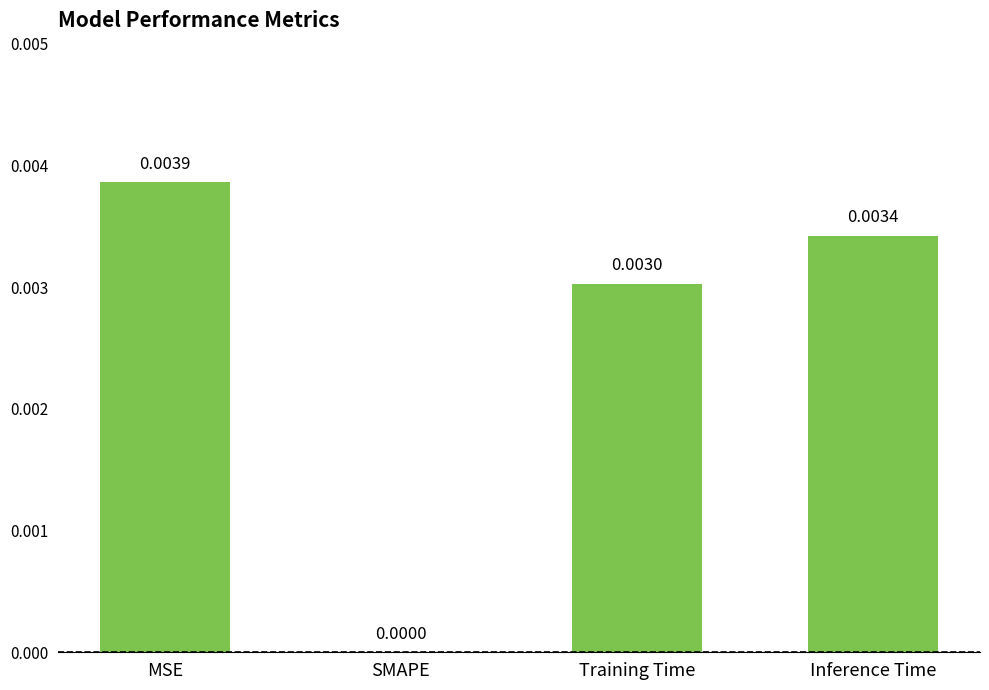

Count the number of values greater than 0.

3